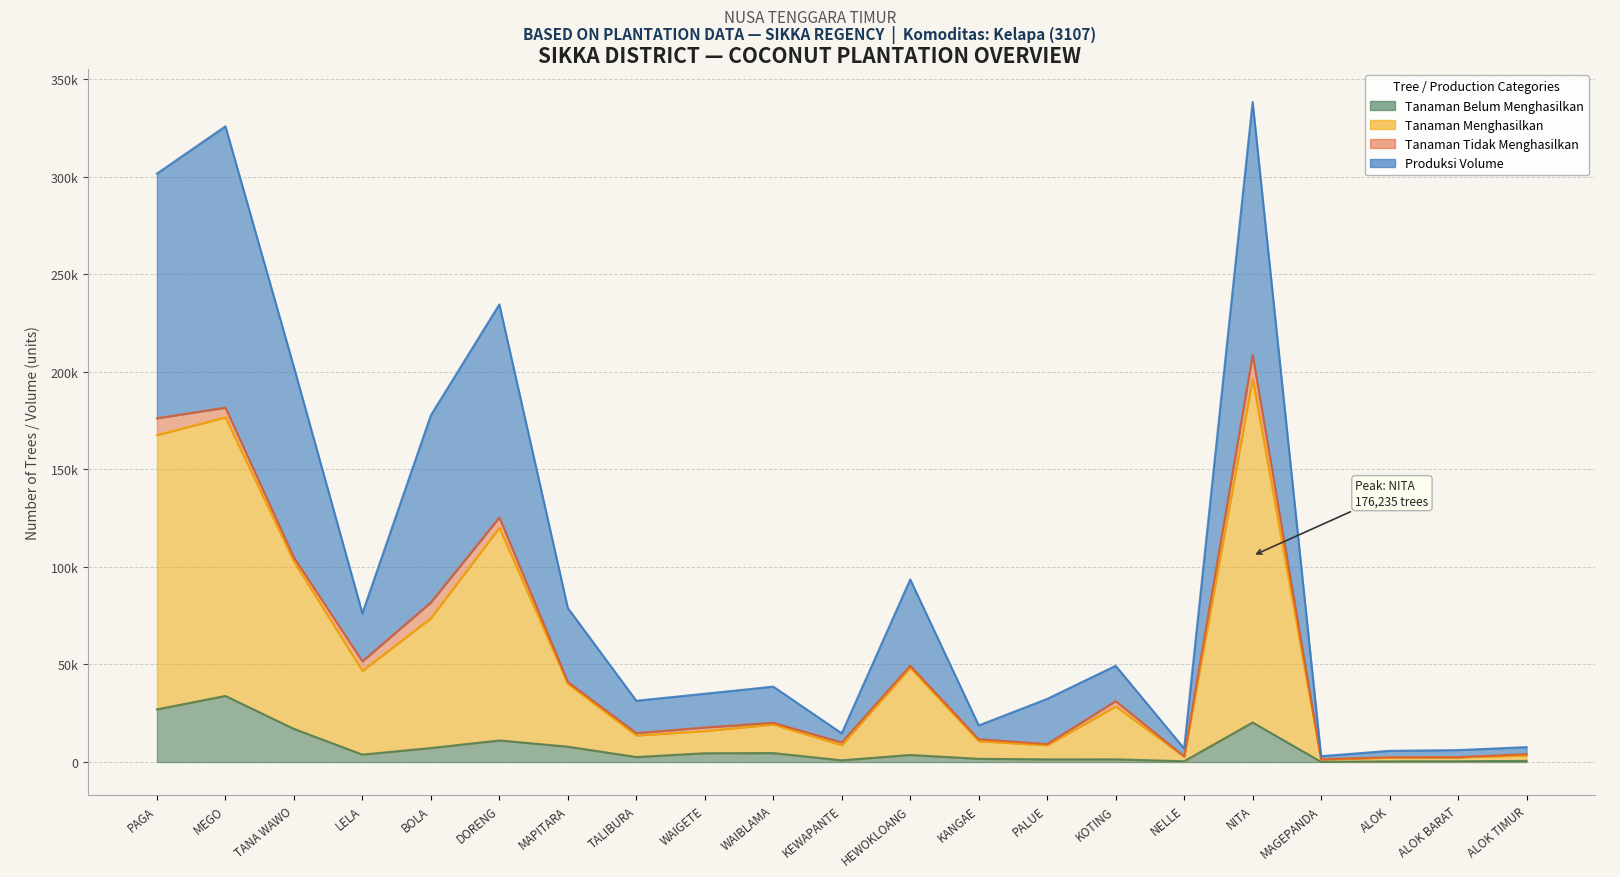

At which label does Tanaman Menghasilkan reach its peak?

NITA